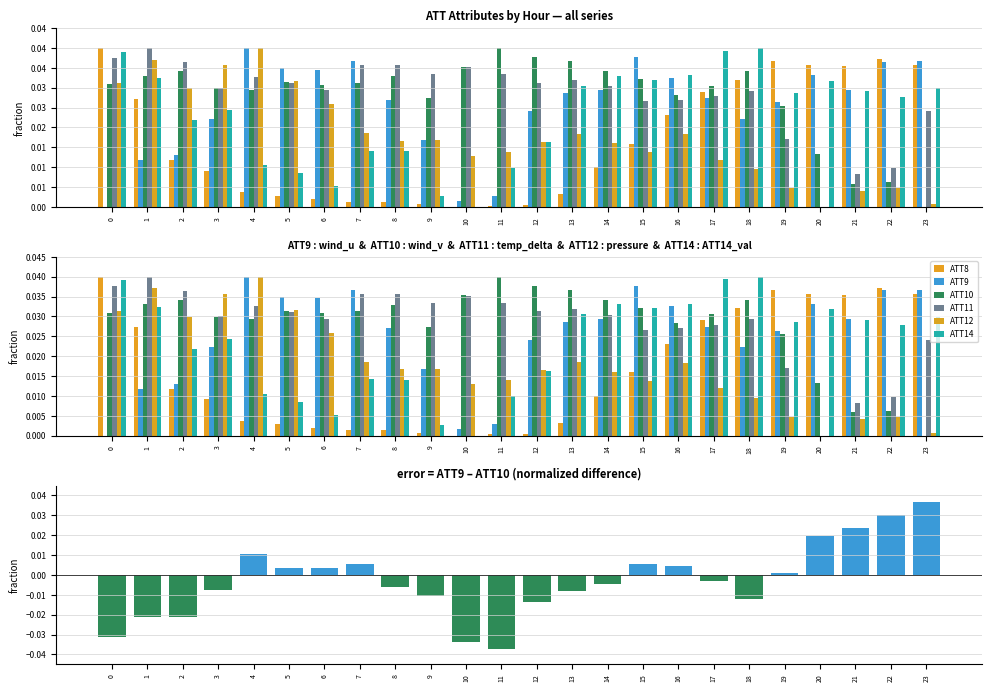

At which category is the sum across all series the highest?

1